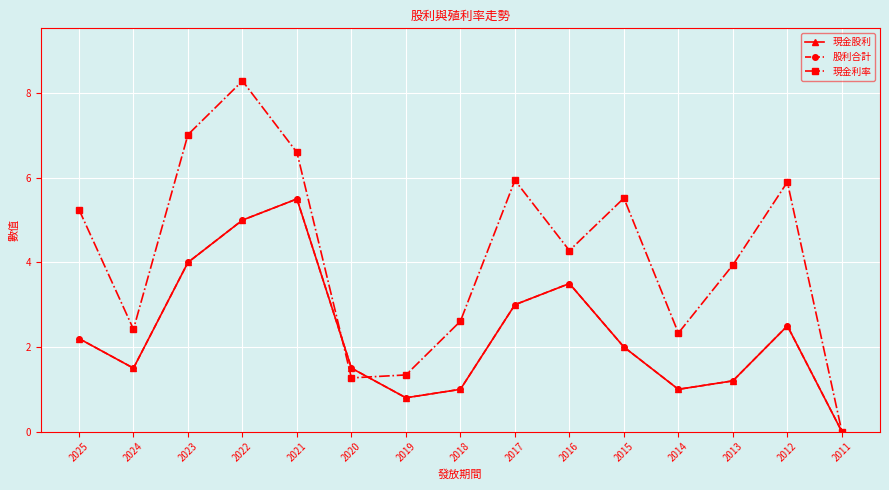

True or false: 現金利率 has a value of 2.6 at 2018.

True